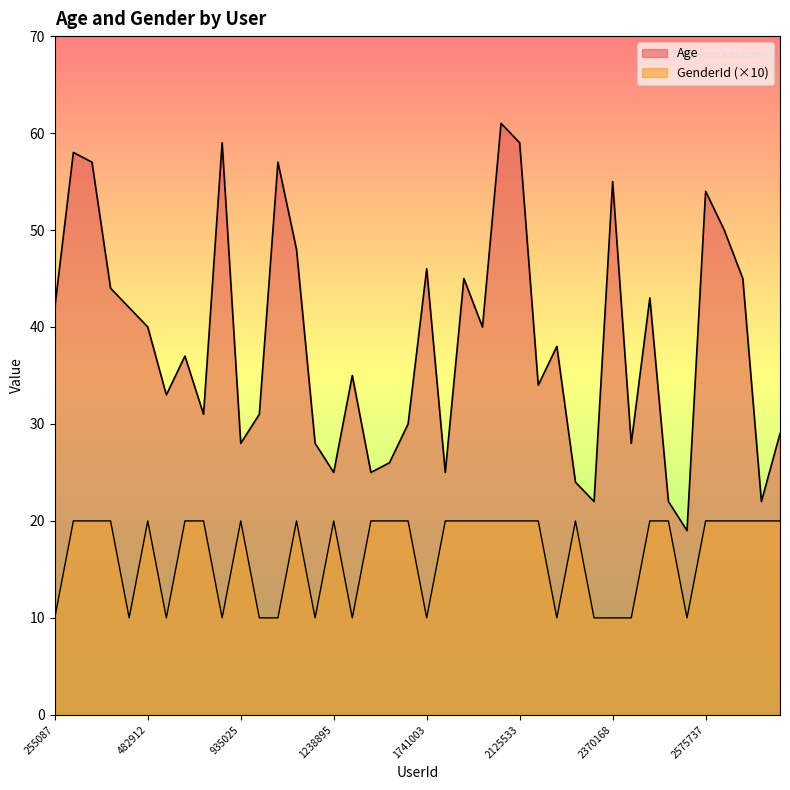

True or false: Age and GenderId cross at least once.

False